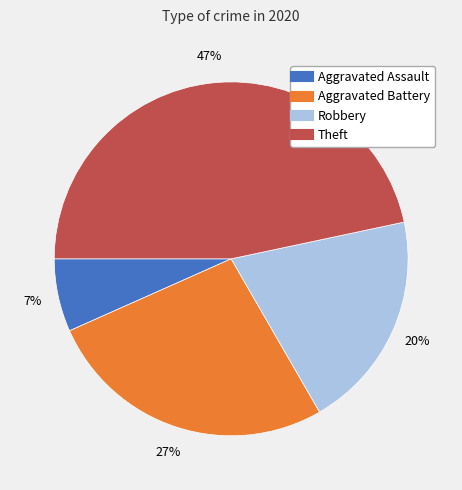

Is it true that Robbery is 20% of the pie?

True